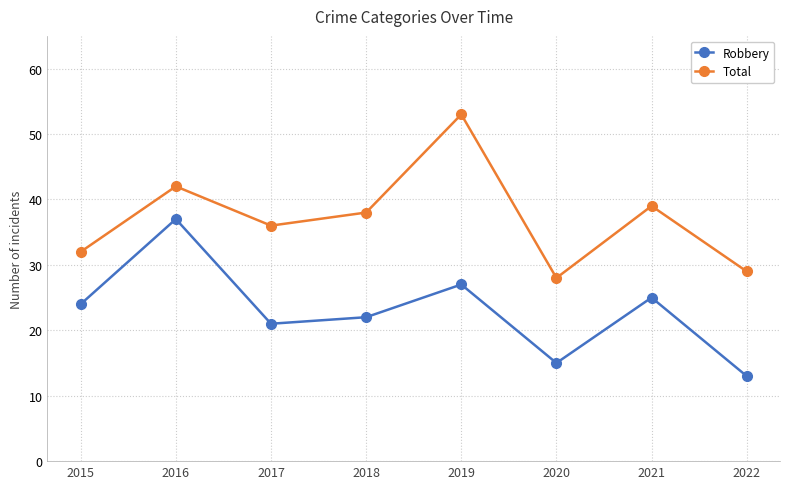

How many distinct data groups are displayed?

2